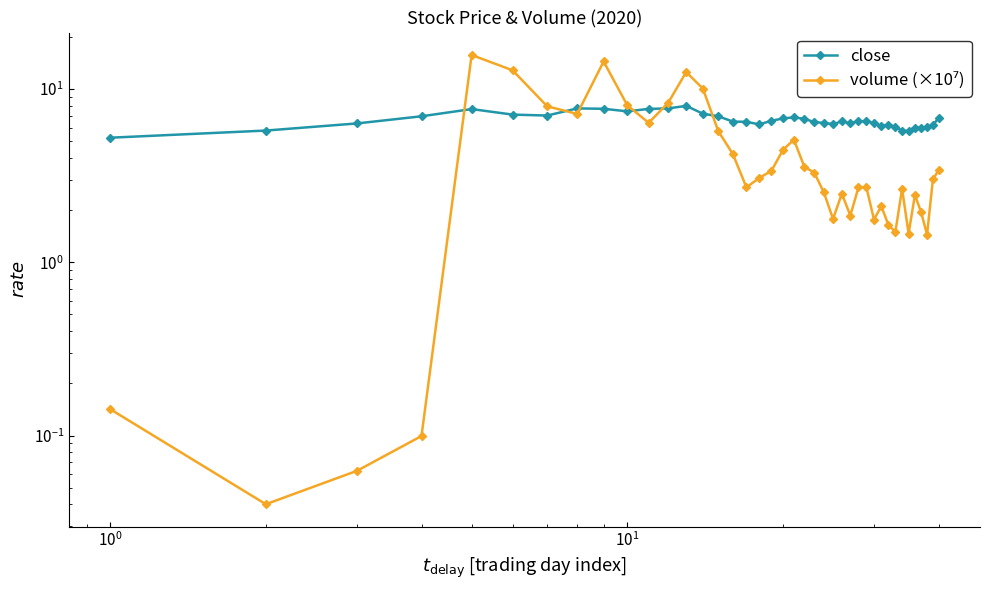

What are all the series names shown in the legend?

close, volume (×10⁷)